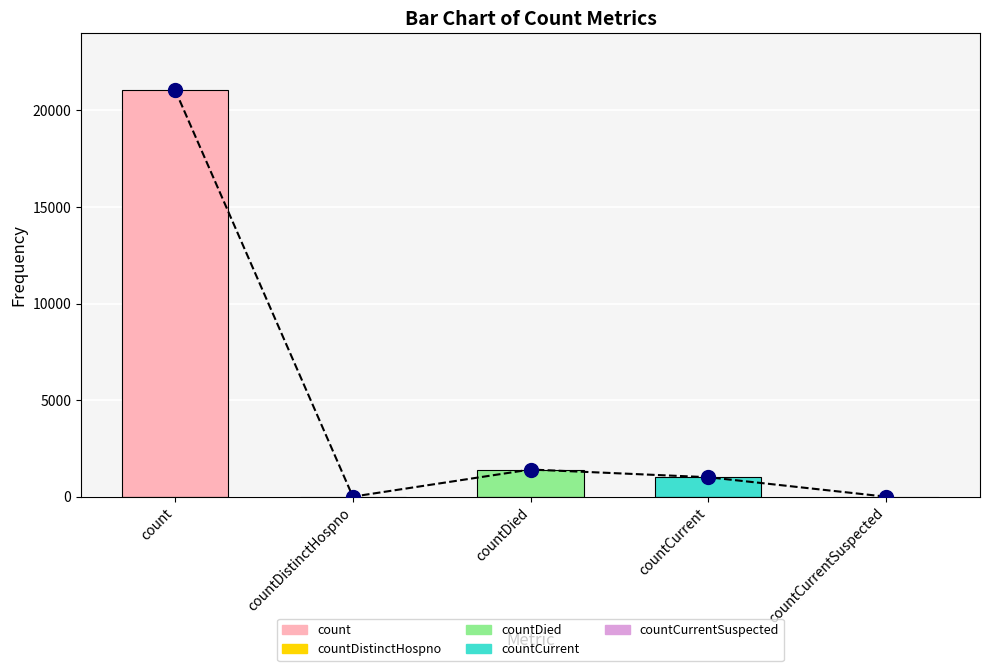

What is the value of the 4th bar from the left?

1006